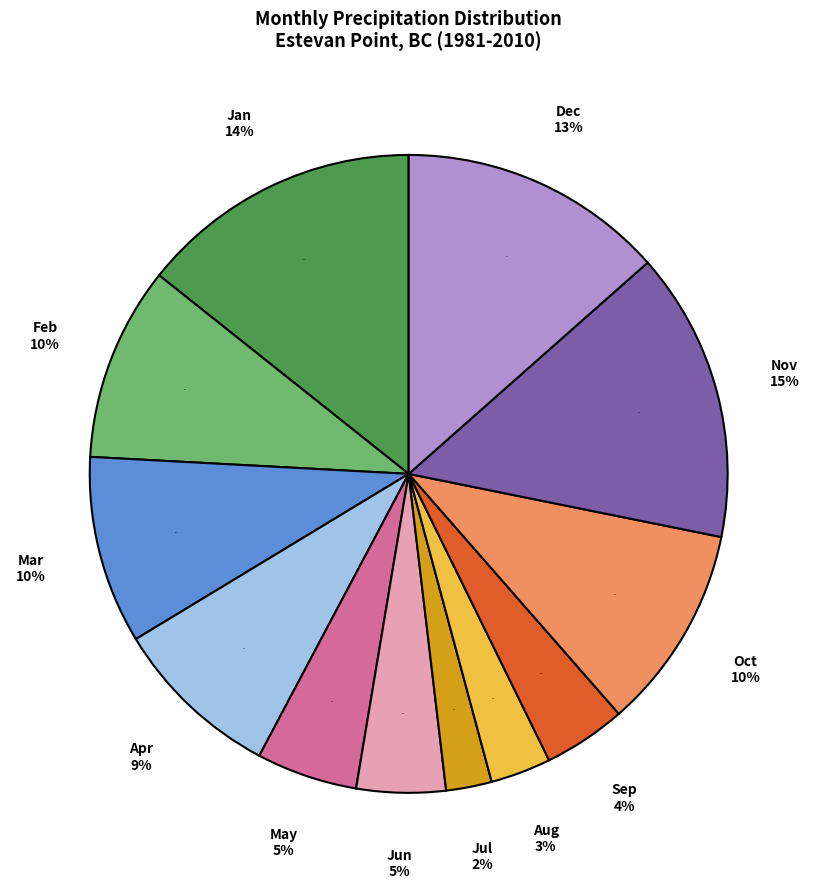

What is the ratio of the value at Jun to the value at May?

0.9